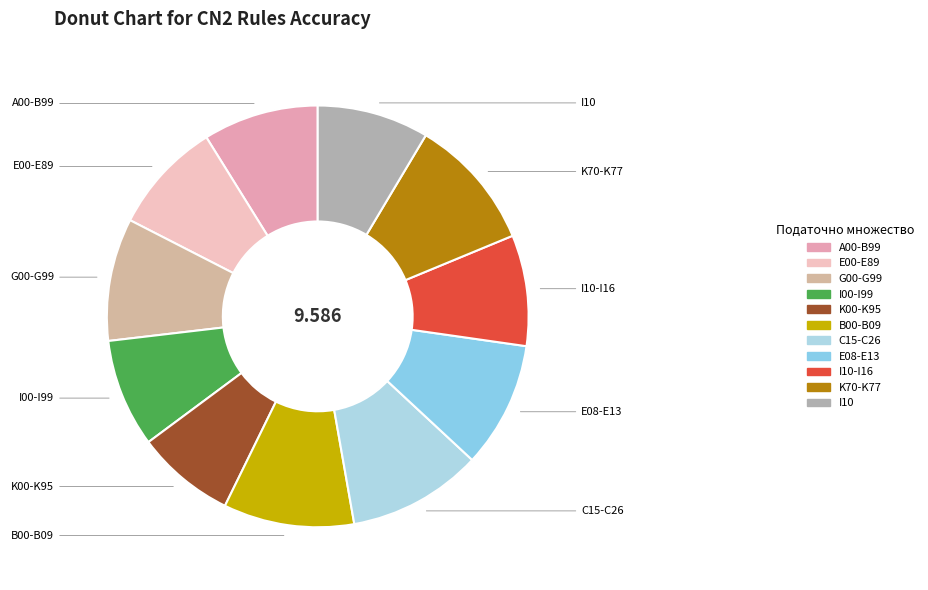

How many slices are in this pie chart?

11